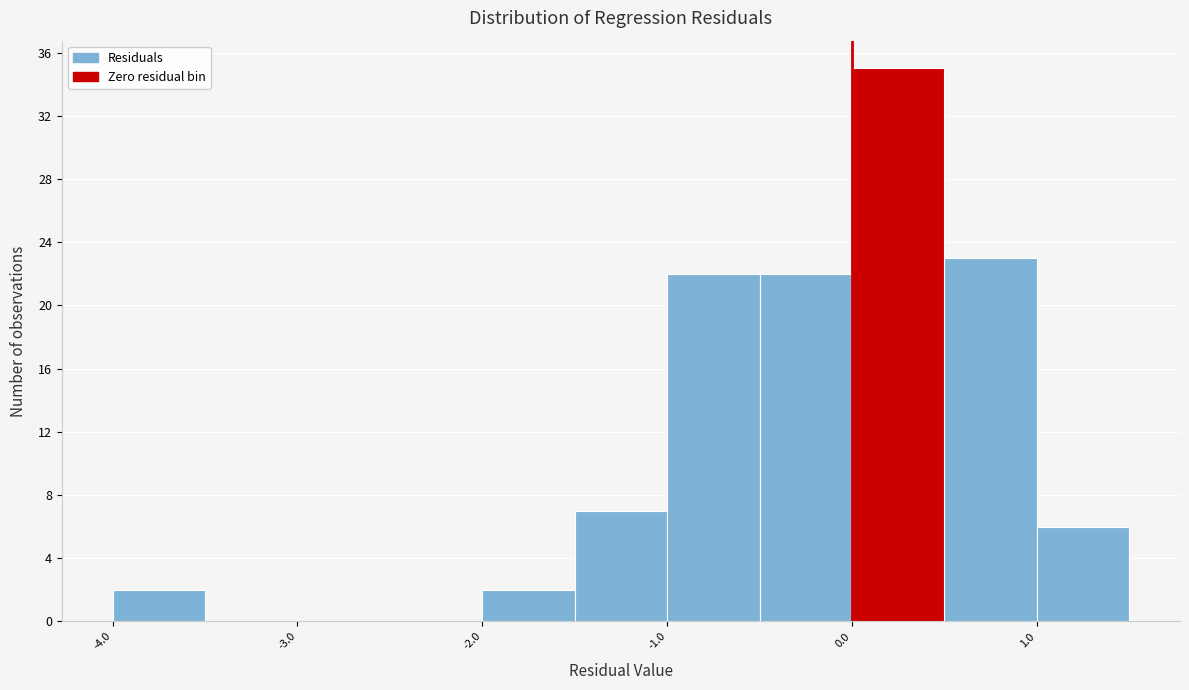

Reading left to right, transcribe this chart: for each bar, give the range it covers on the x-axis and its height. The values are not printed on the chart, so give them approximately, as read against the axis.

-4.0 to -3.5: 2
-3.5 to -3.0: 0
-3.0 to -2.5: 0
-2.5 to -2.0: 0
-2.0 to -1.5: 2
-1.5 to -1.0: 7
-1.0 to -0.5: 22
-0.5 to 0.0: 22
0.0 to 0.5: 35
0.5 to 1.0: 23
1.0 to 1.5: 6